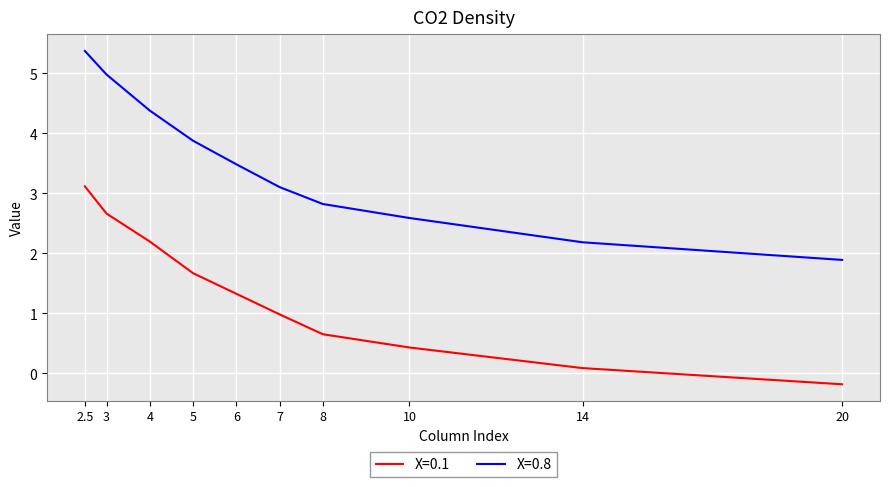

Rank the series by their maximum value, from highest to lowest.

X=0.8, X=0.1